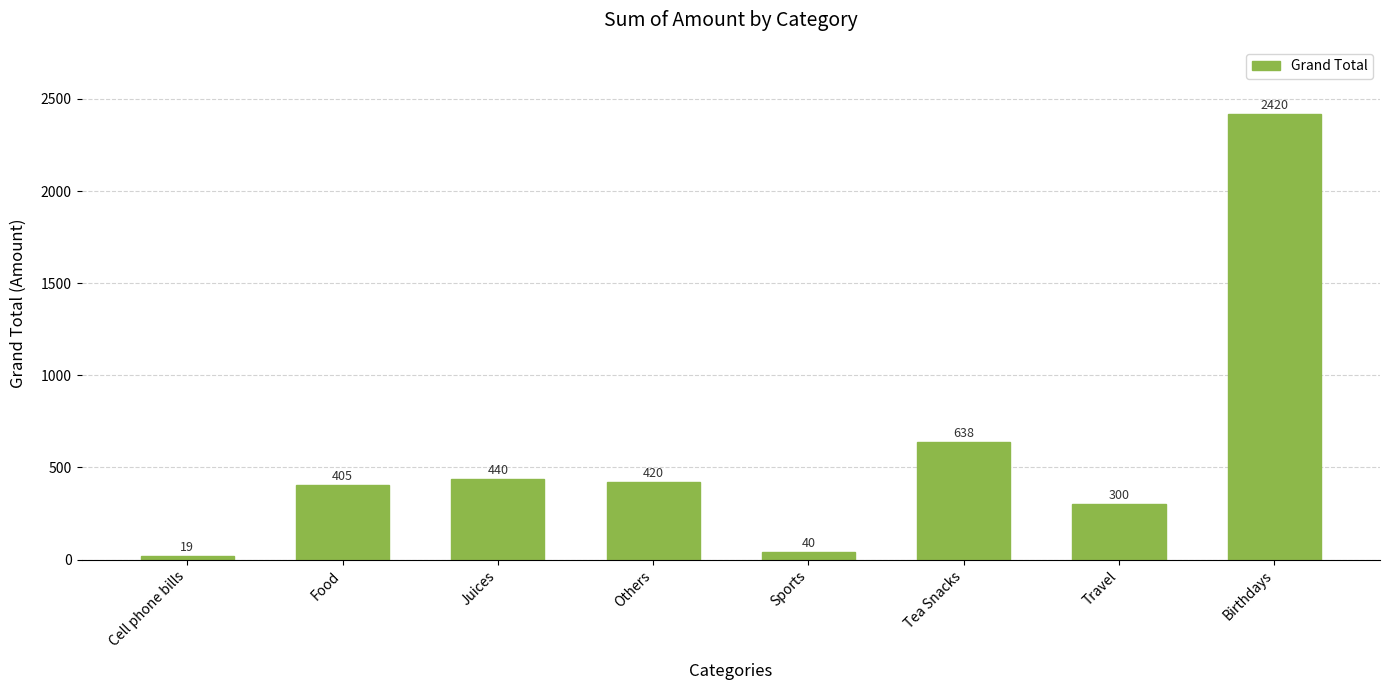

What is the approximate value at Cell phone bills?

19